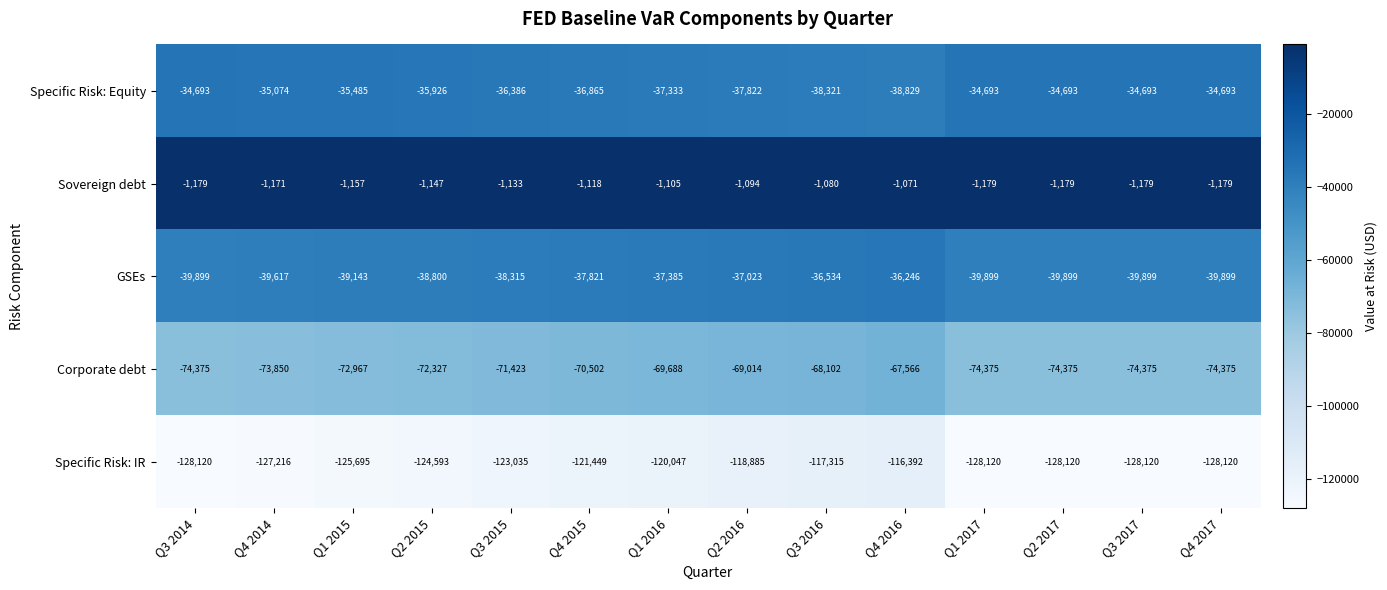

What is the minimum value for GSEs?

-39899